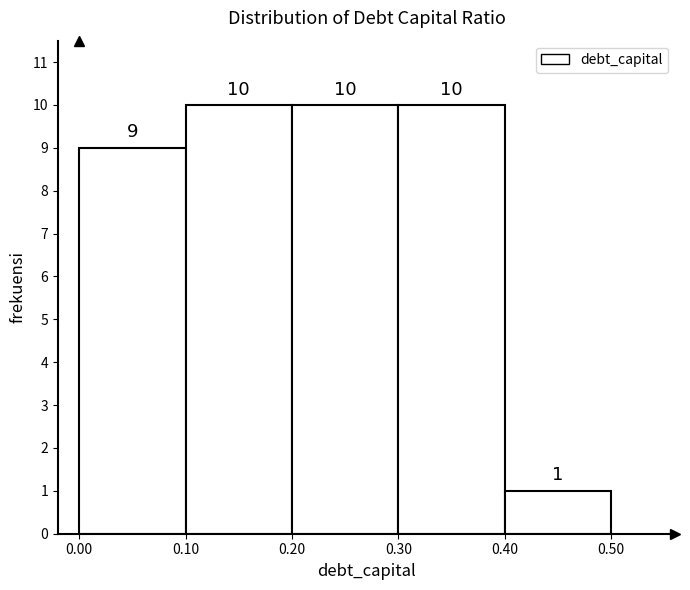

What is the height of the bar covering 0.00 to 0.10 on the x-axis?

9